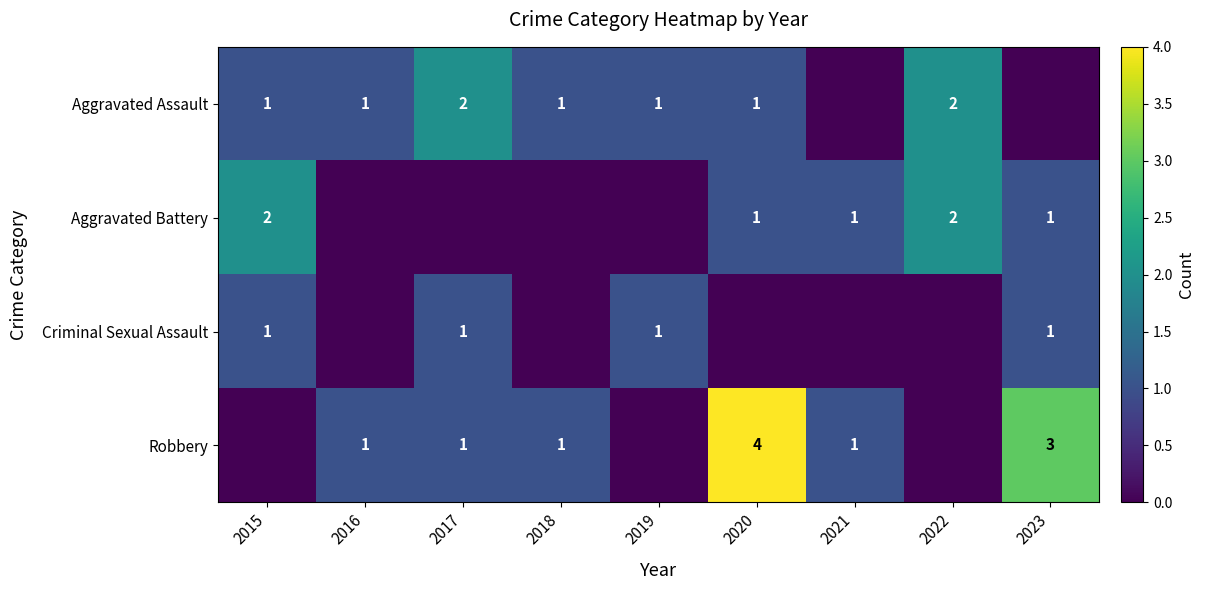

The Robbery series shows 3 at 2020. True or false?

False